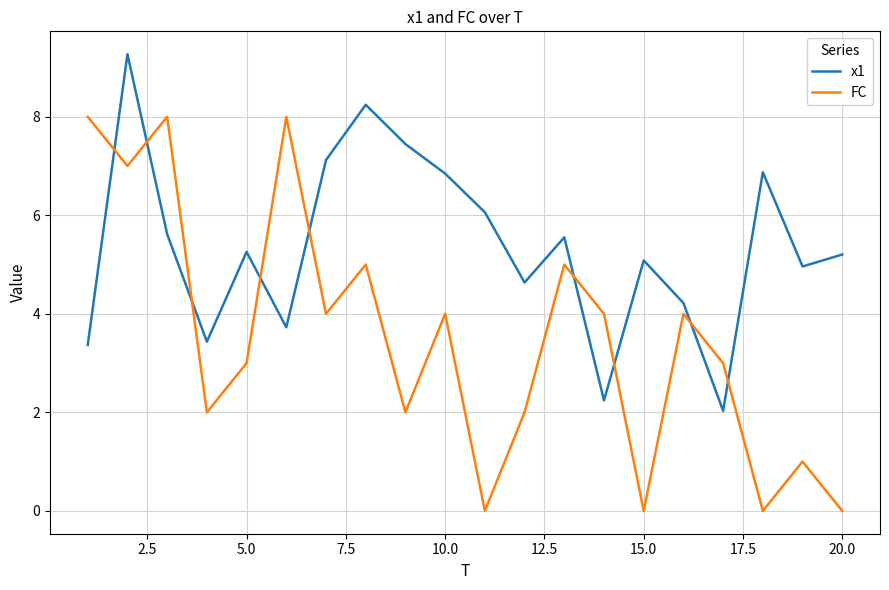

Which series has the largest total across all categories?

x1